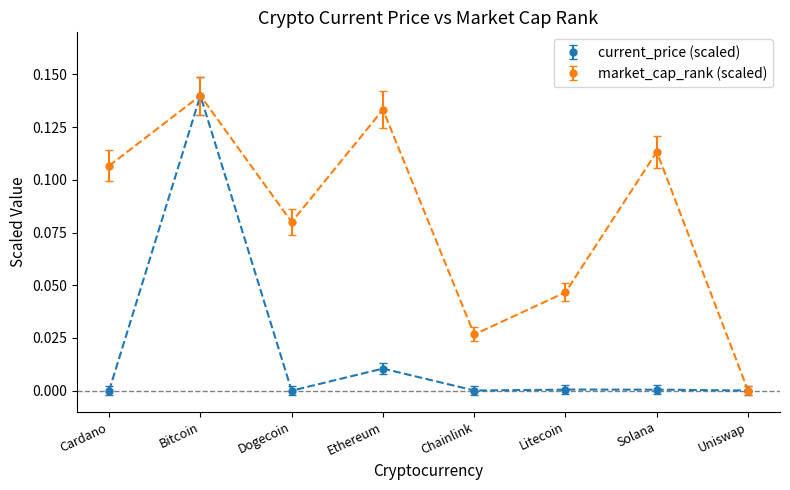

Where is the first local maximum for market_cap_rank?

Bitcoin